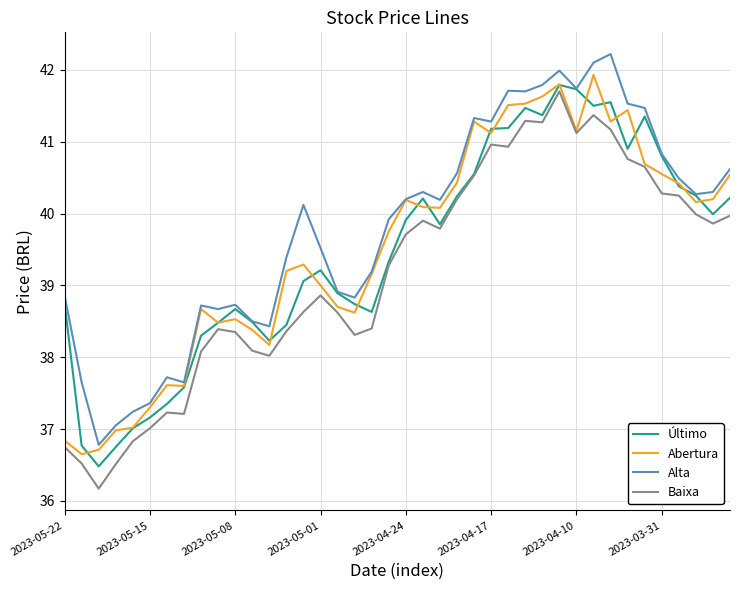

In Alta, how many points are higher than both neighbors (excluding endpoints)?

9